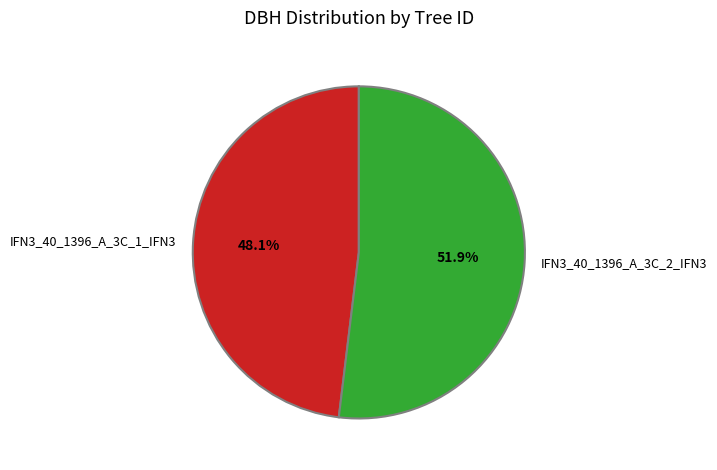

How many segments does this pie chart have?

2